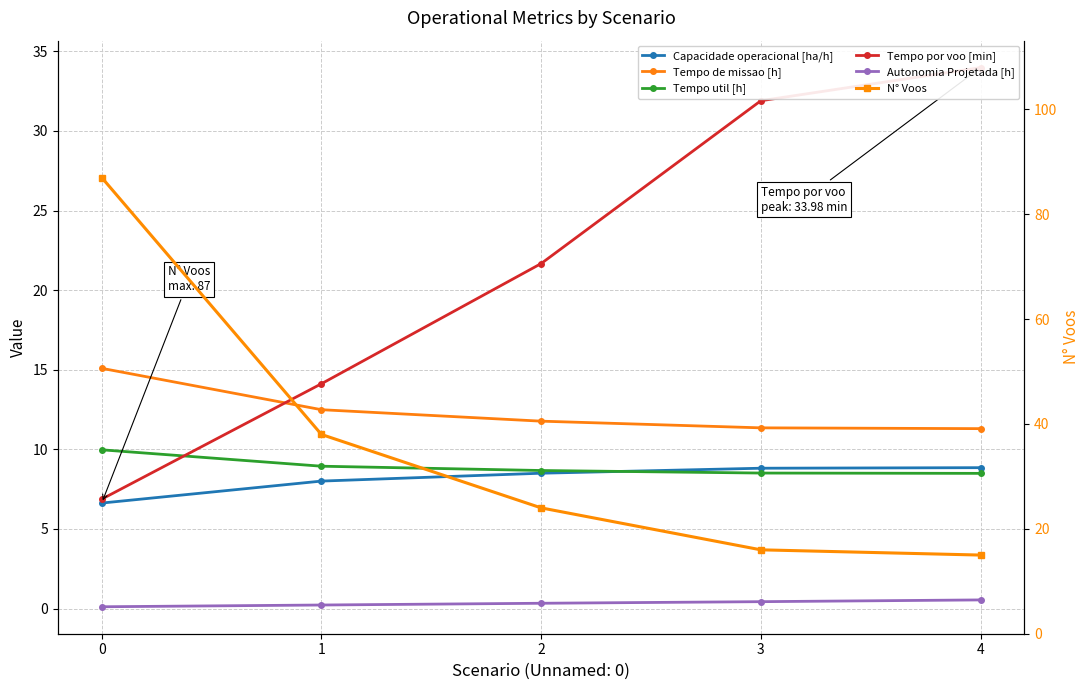

Does the chart have visible grid lines?

Yes